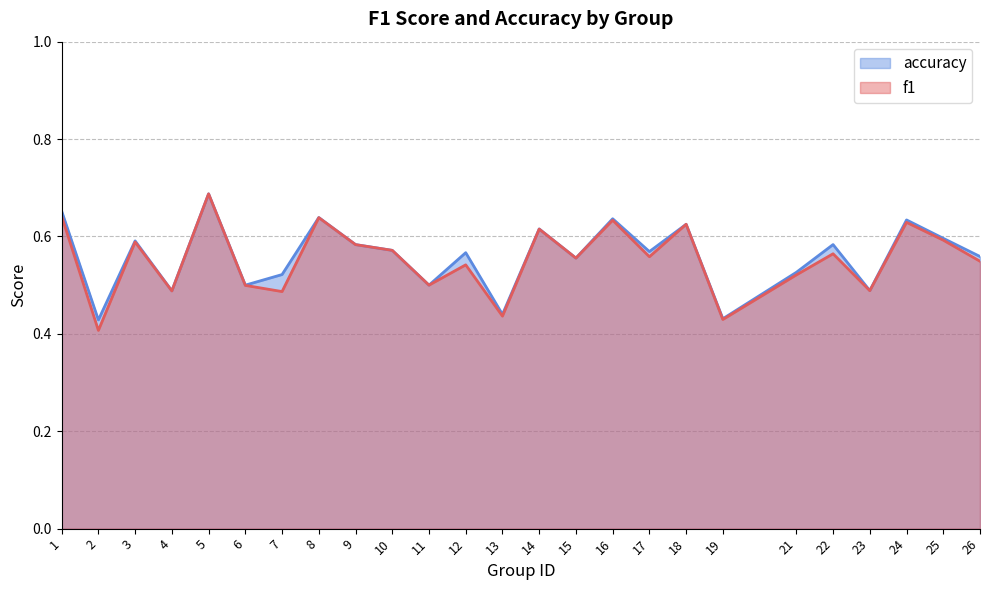

At which category is the sum across all series the highest?

5